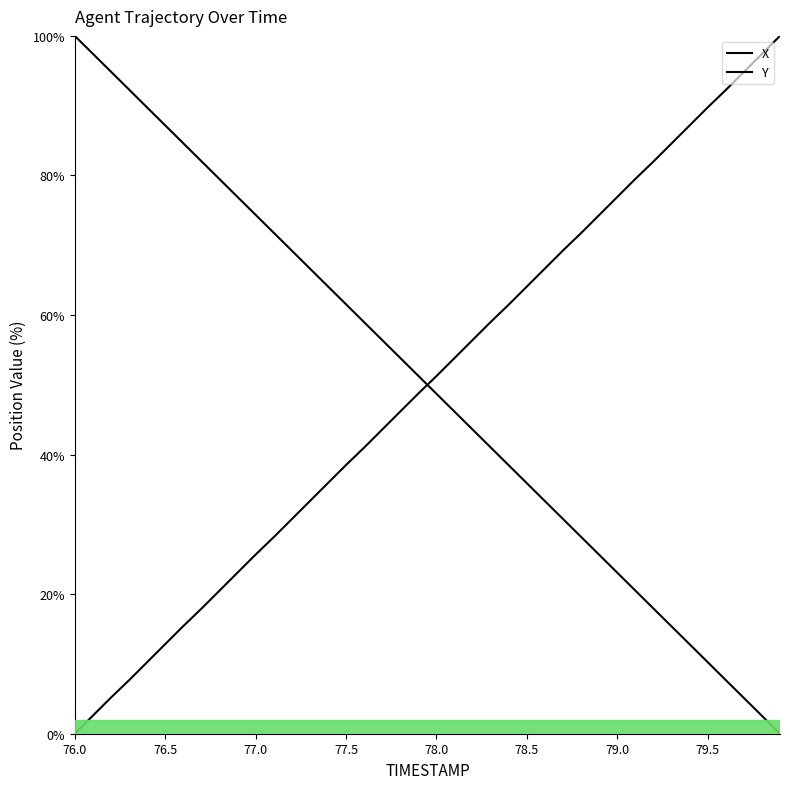

How many intersections are there between Y and X?

1